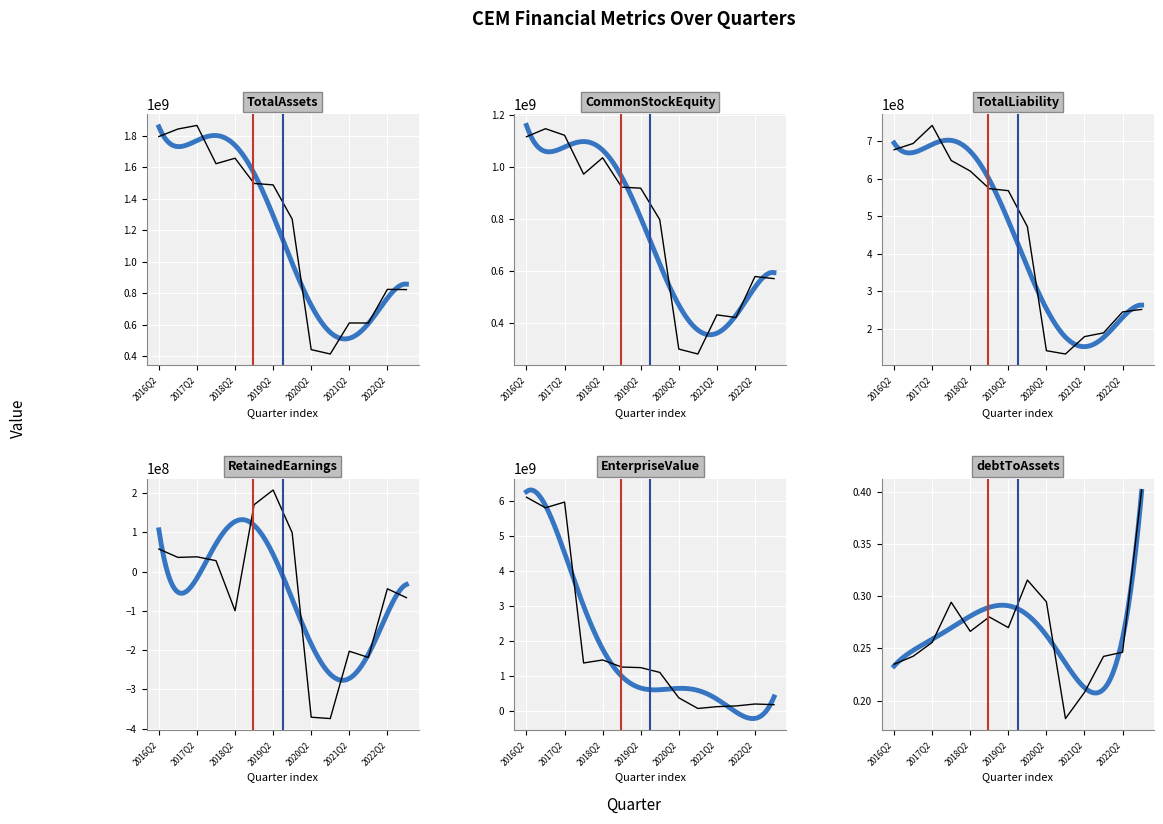

List the labels in order of TotalAssets value, smallest first.

2020Q4, 2020Q2, 2021Q4, 2021Q2, 2022Q4, 2022Q2, 2019Q4, 2019Q2, 2018Q4, 2017Q4, 2018Q2, 2016Q2, 2016Q4, 2017Q2